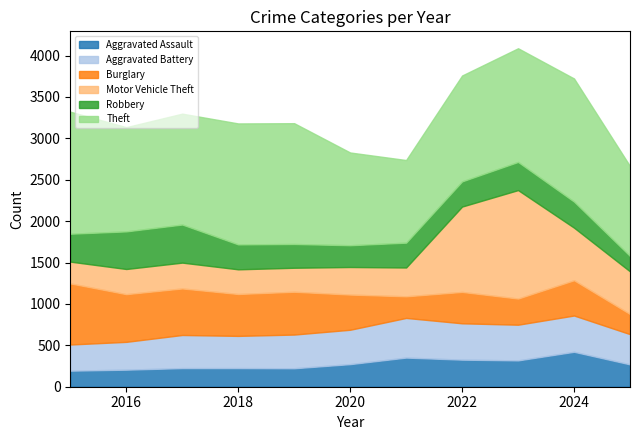

True or false: Robbery has a value of 201 at 2019.

False